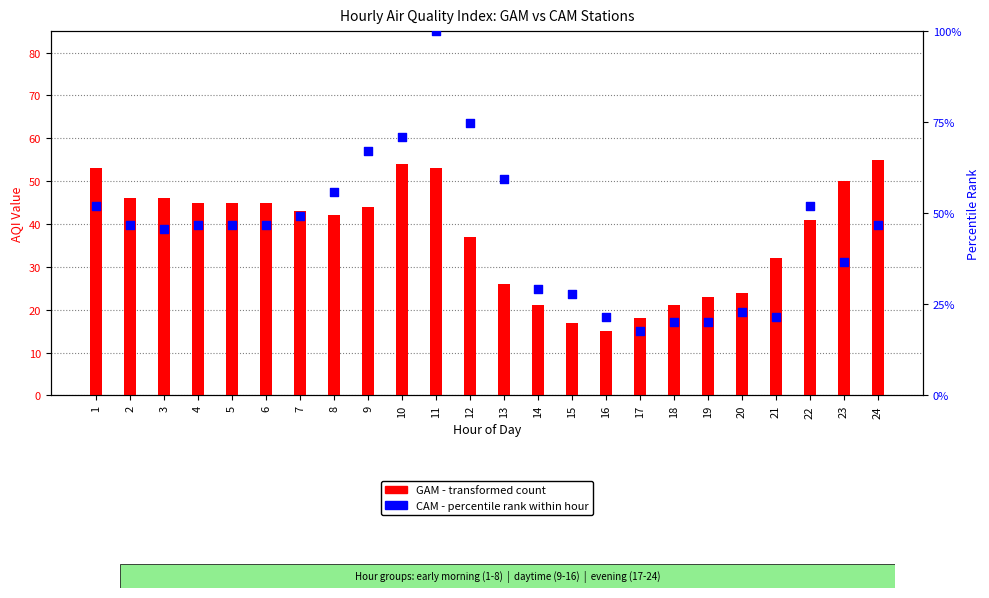

Which series reaches the minimum Y coordinate?

GAM (air quality index)